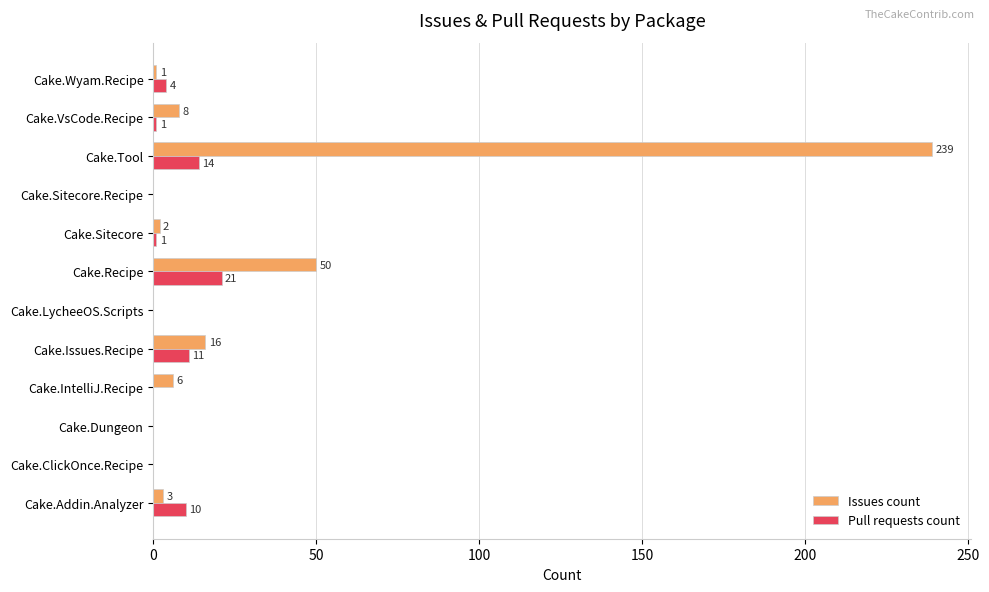

How many positive values does the Issues count series have?

8